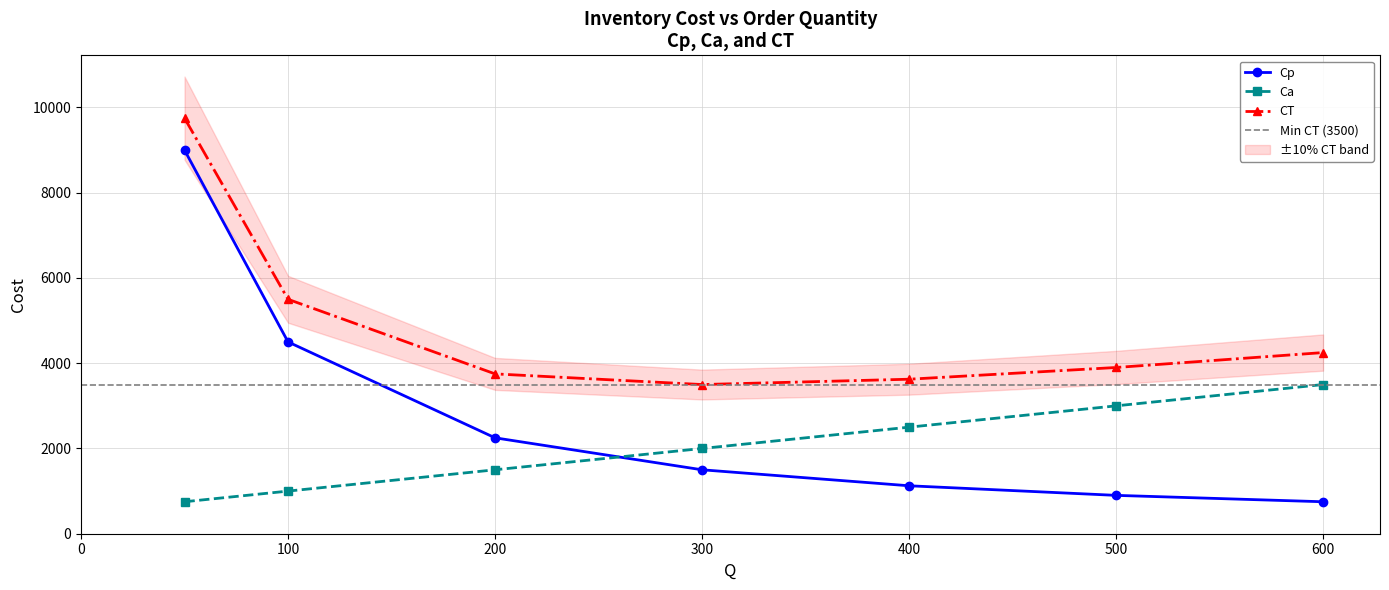

Does the chart have visible grid lines?

Yes